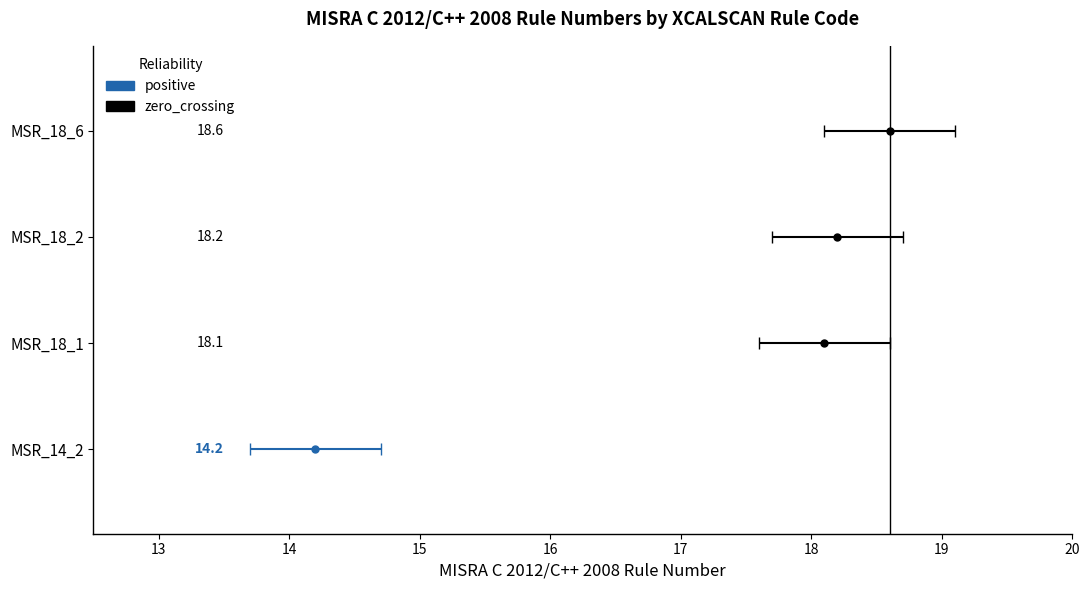

What is the label of the 2nd bar from the right?

MSR_18_2